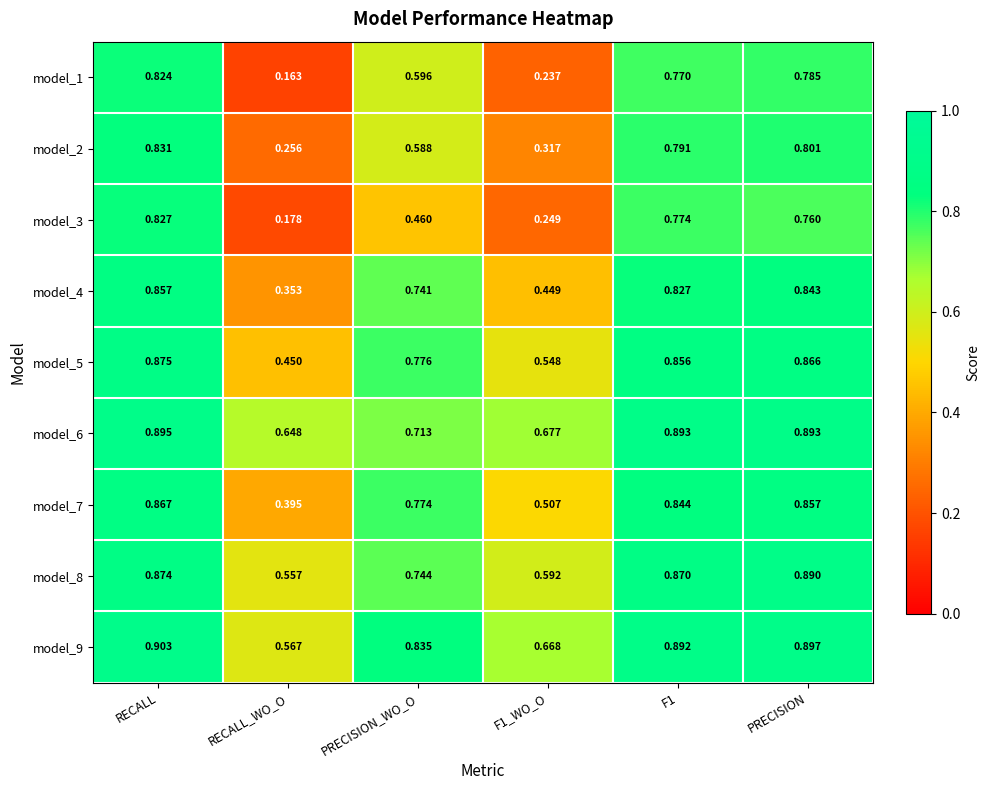

List the series in order of their peak value, lowest first.

model_1, model_3, model_2, model_4, model_7, model_5, model_8, model_6, model_9